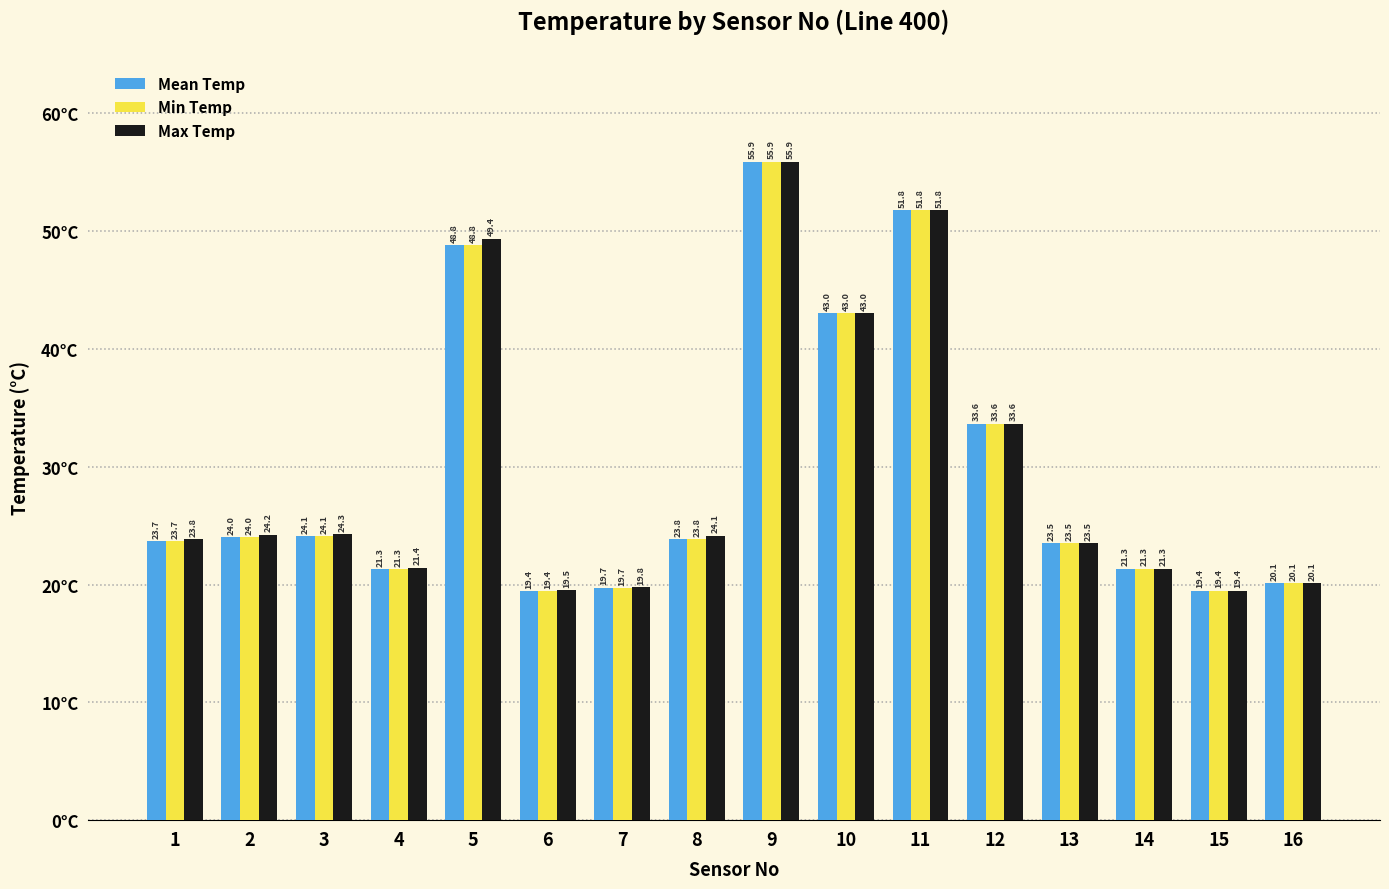

How many distinct data groups are displayed?

3